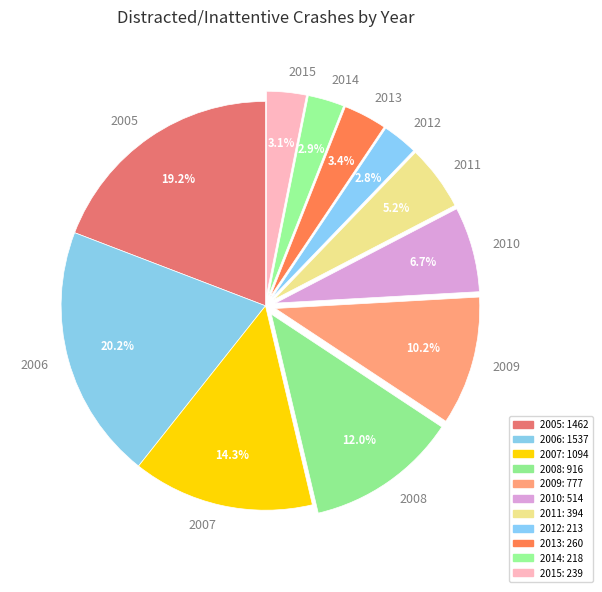

What is the largest slice in the pie chart?

2006